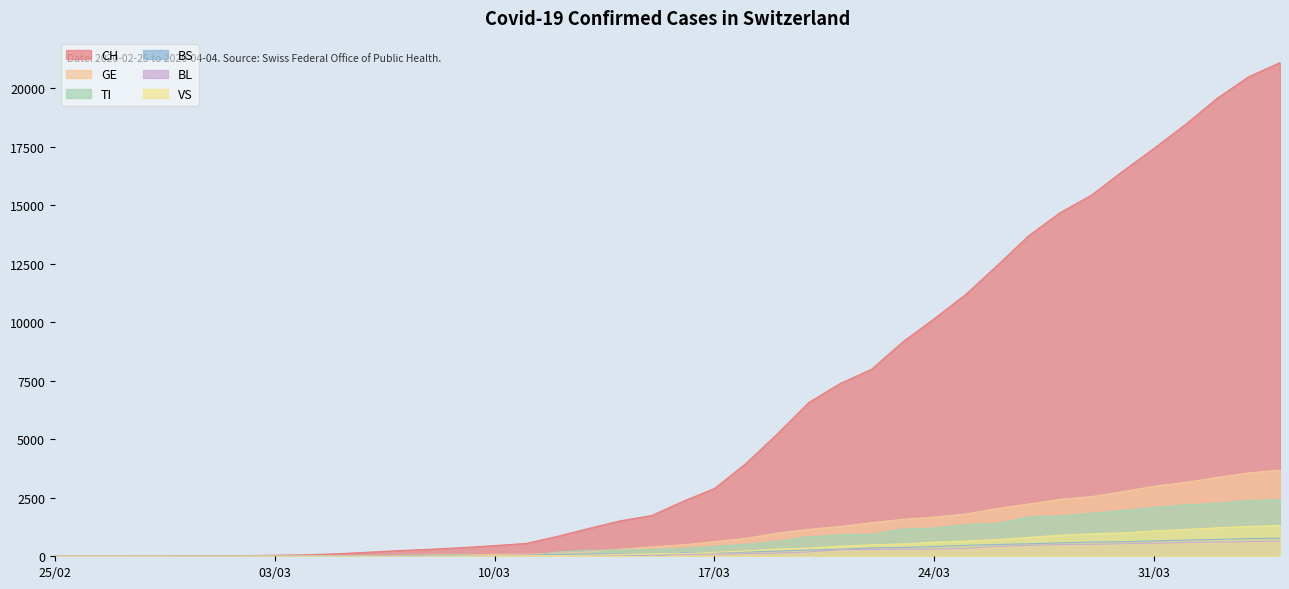

What is the total value across all series at 2020-04-01?

26235